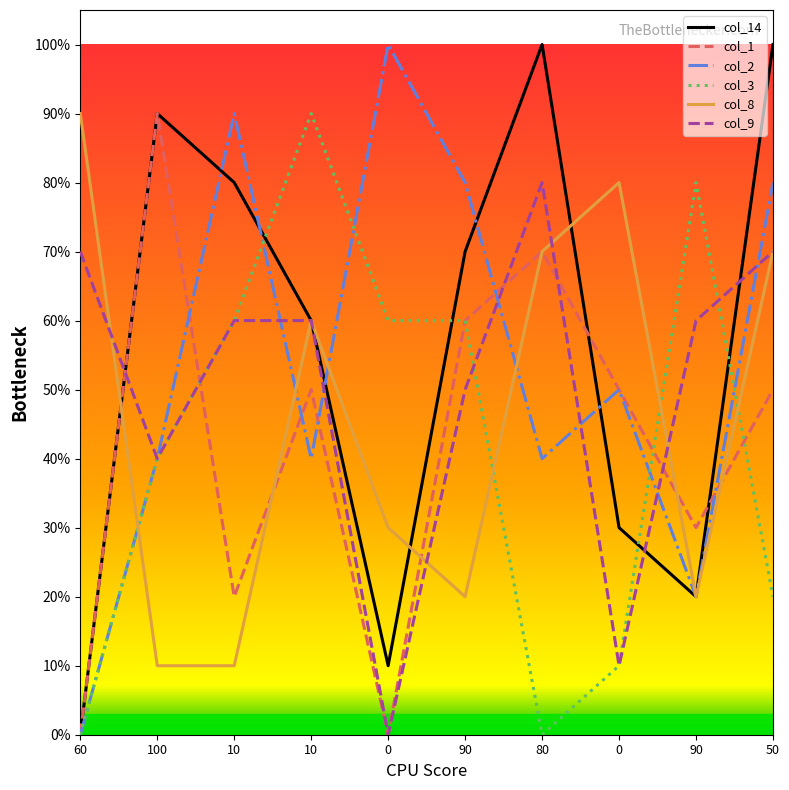

At which category does col_9 reach its first local valley?

100